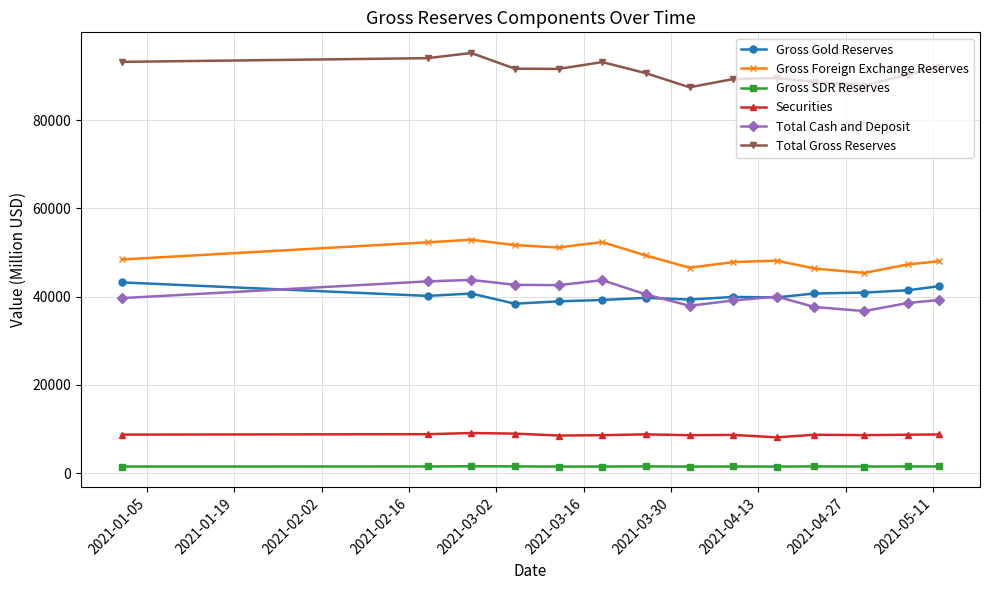

True or false: Gross Foreign Exchange Reserves has more than 1 interior local peaks.

True